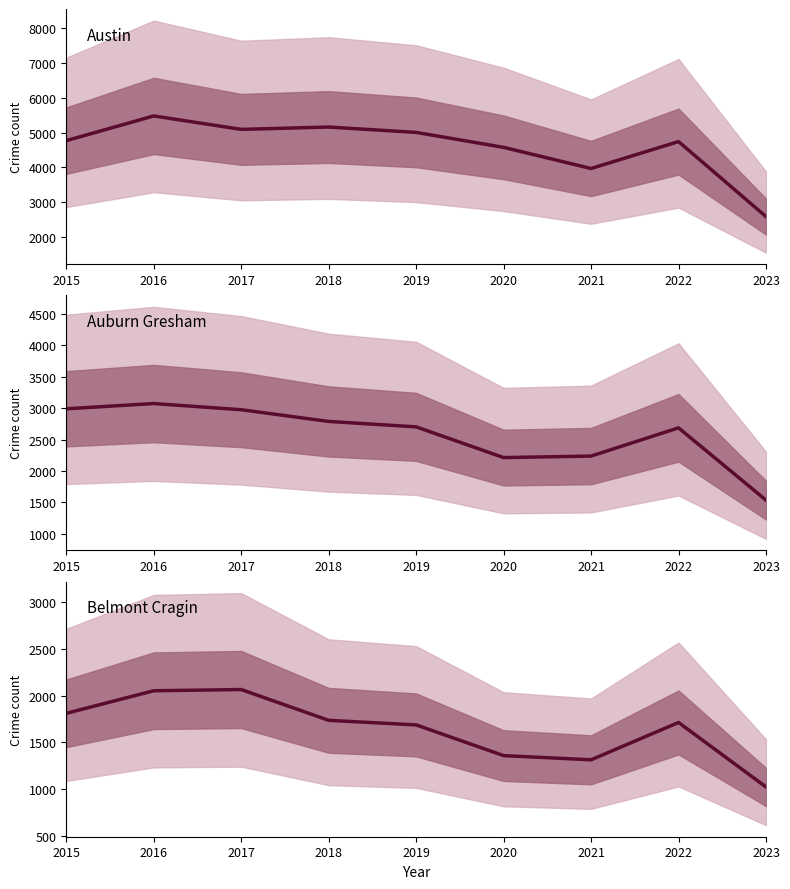

What is the change in value from 2021 to 2023?

-291